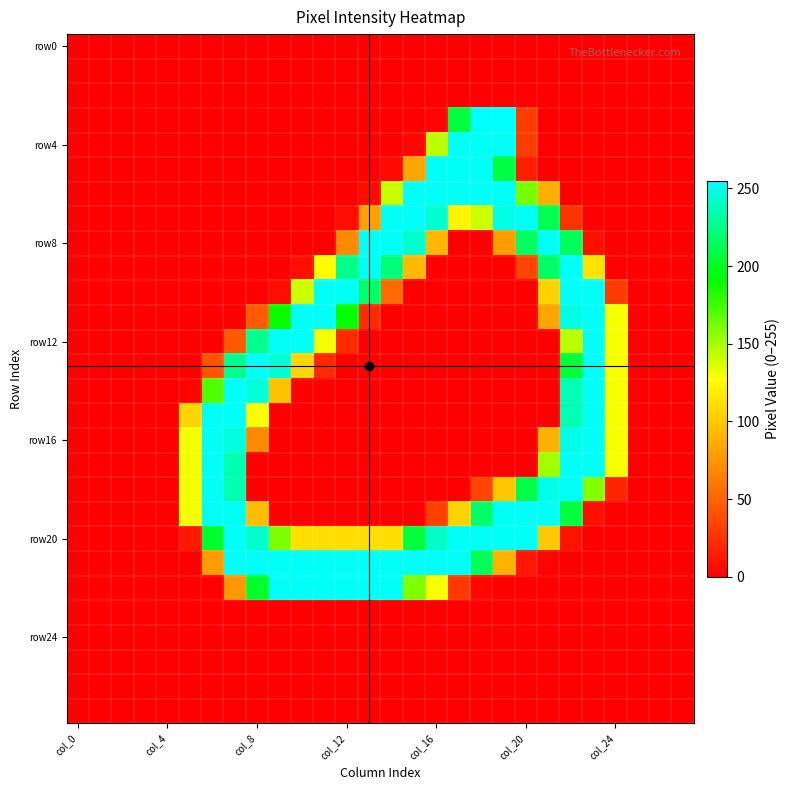

At which category is the sum across all series the highest?

22